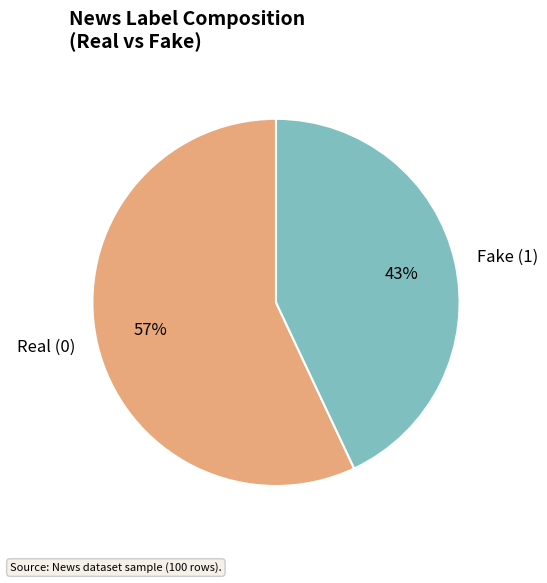

To the nearest percent, what percentage of the pie is Real?

57%